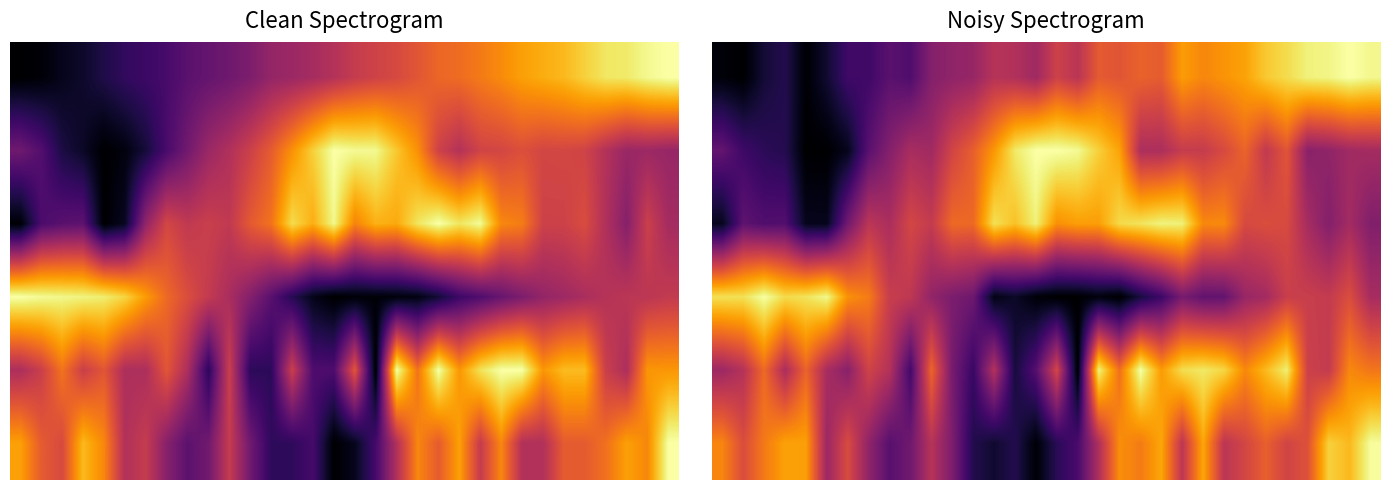

Is the value of row_1 at 15 greater than the value of row_4 at 30?

No